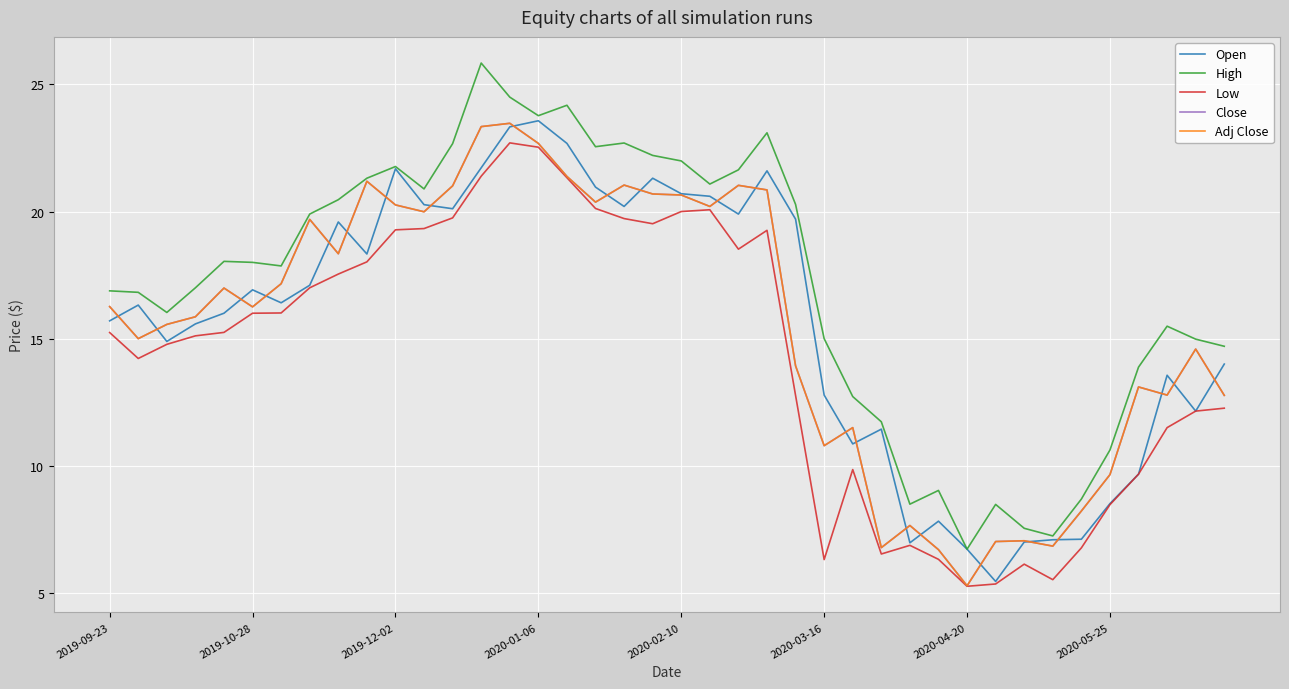

What is the average value of the Adj Close series?

15.6